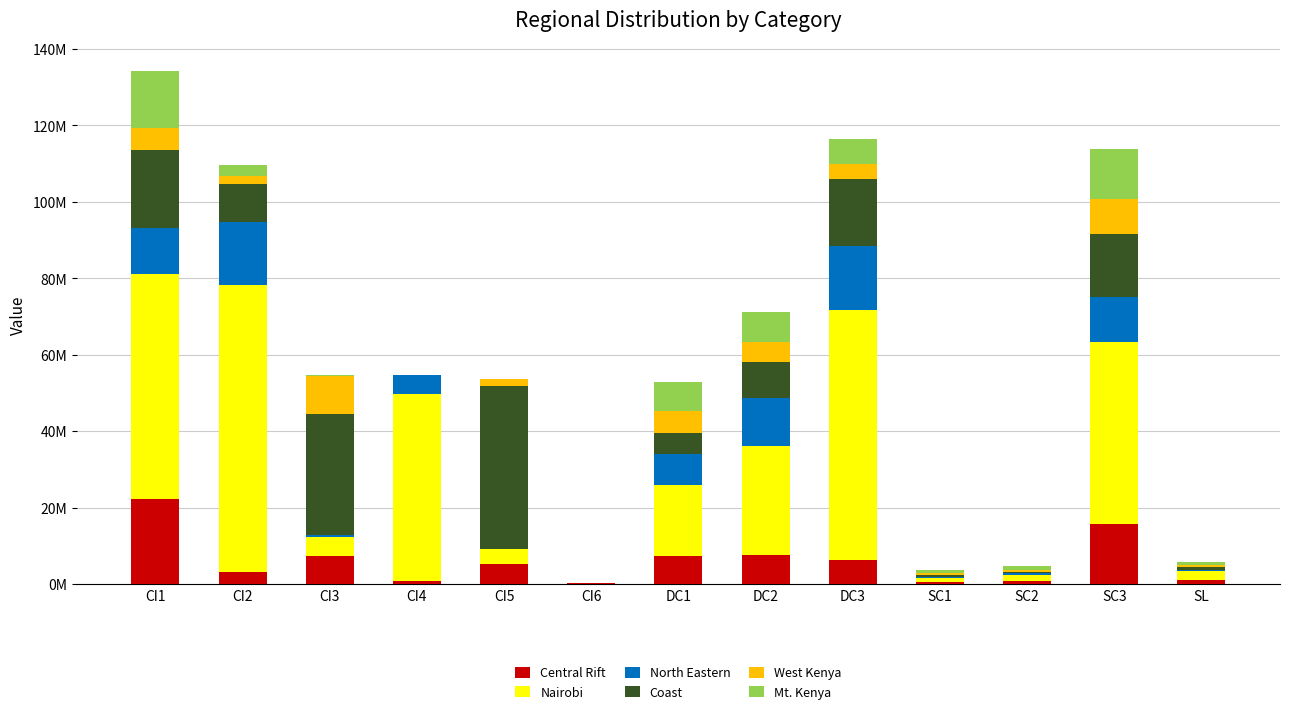

Are the bars grouped side by side (vs. stacked)?

No